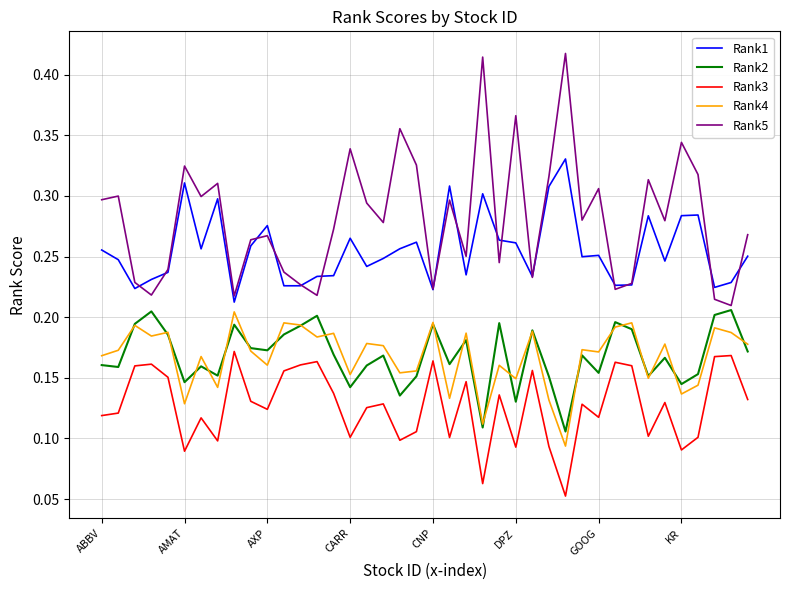

True or false: Rank2 and Rank1 intersect in this chart.

False